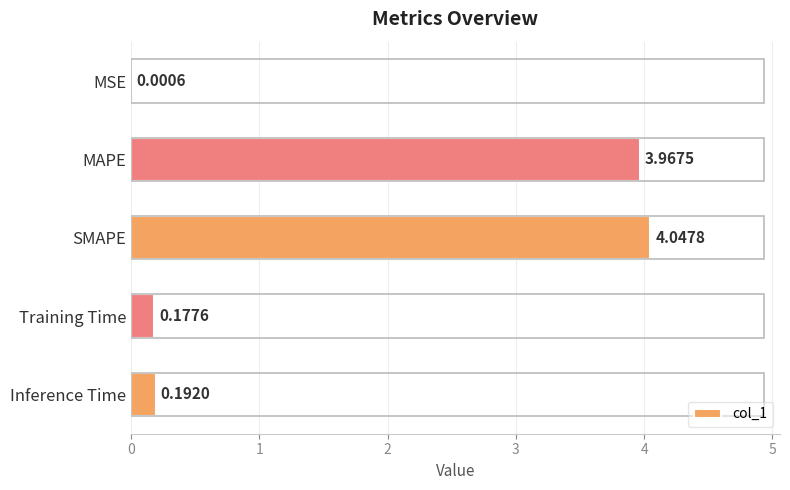

Where is the data nearest to the value 2?

Inference Time